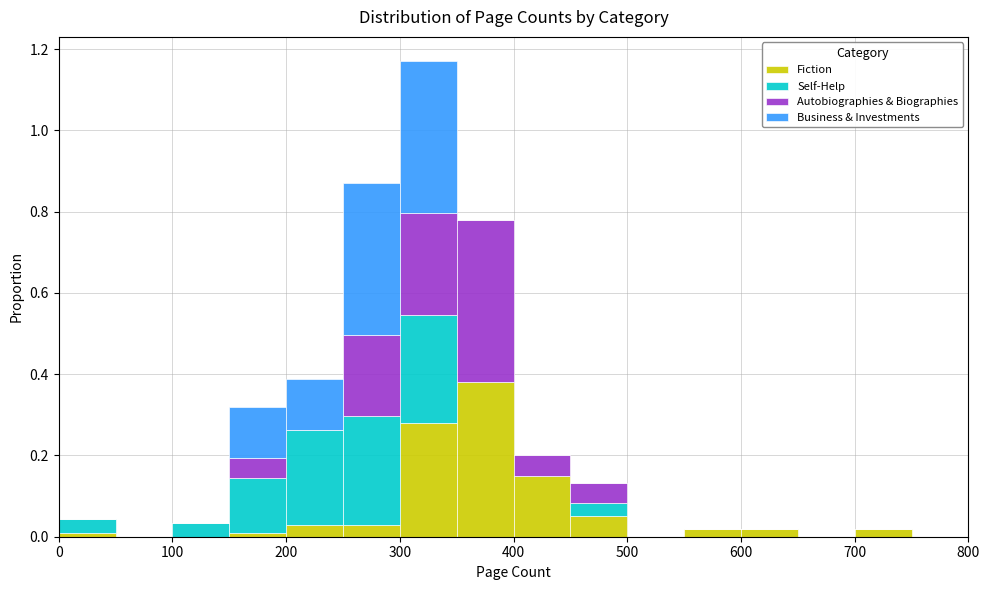

Reading left to right, transcribe this chart: for each stacked bar, give the range it covers on the x-axis and its total height. The values are not printed on the chart, so give them approximately, as read against the axis.

0 to 50: 0.04
50 to 100: 0
100 to 150: 0.04
150 to 200: 0.32
200 to 250: 0.38
250 to 300: 0.88
300 to 350: 1.18
350 to 400: 0.78
400 to 450: 0.20
450 to 500: 0.14
500 to 550: 0
550 to 600: 0.02
600 to 650: 0.02
650 to 700: 0
700 to 750: 0.02
750 to 800: 0